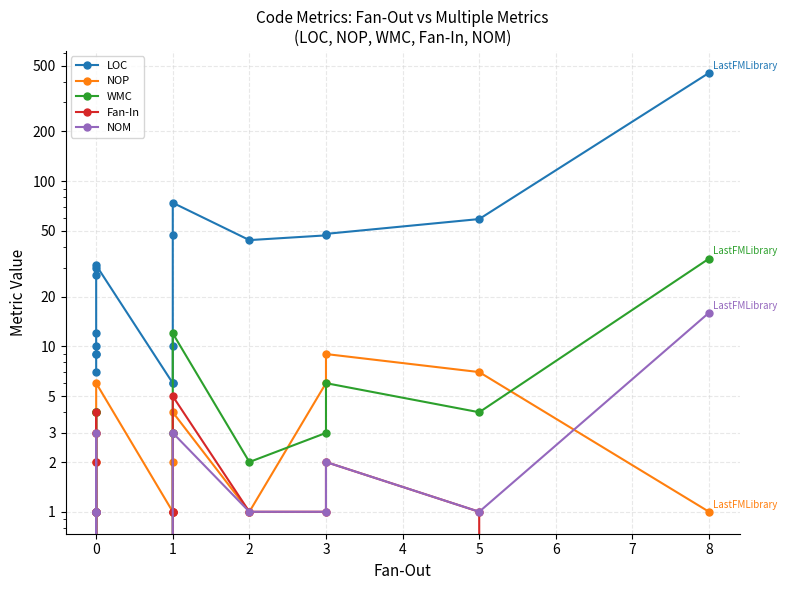

Is this an area chart (filled region under the line)?

No